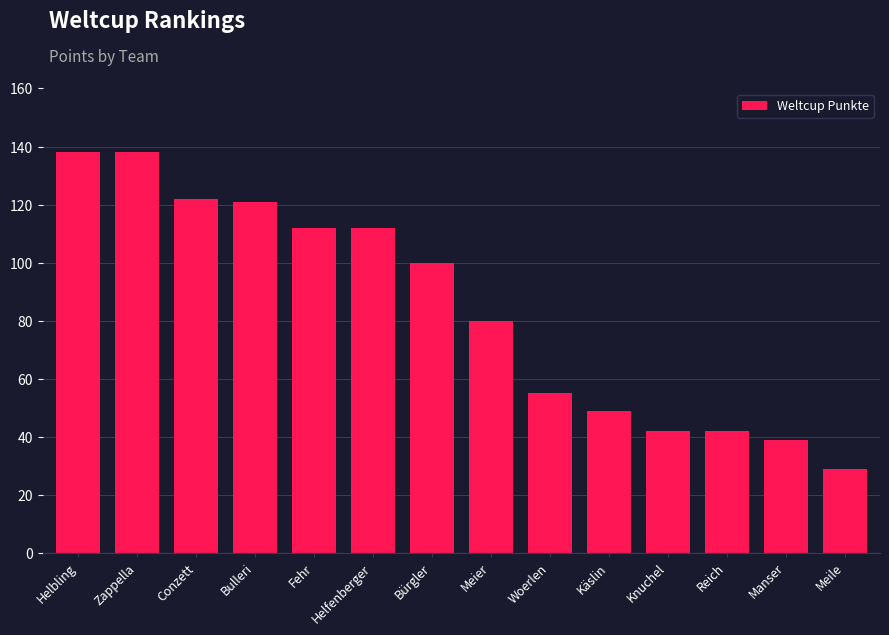

What is the minimum value shown in the chart?

29